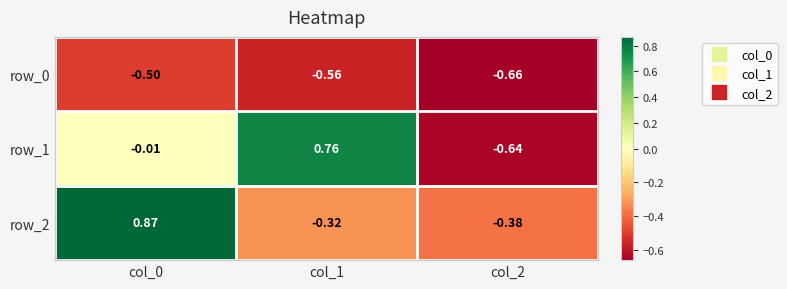

What is the spread (max minus min) of values at col_2?

0.3